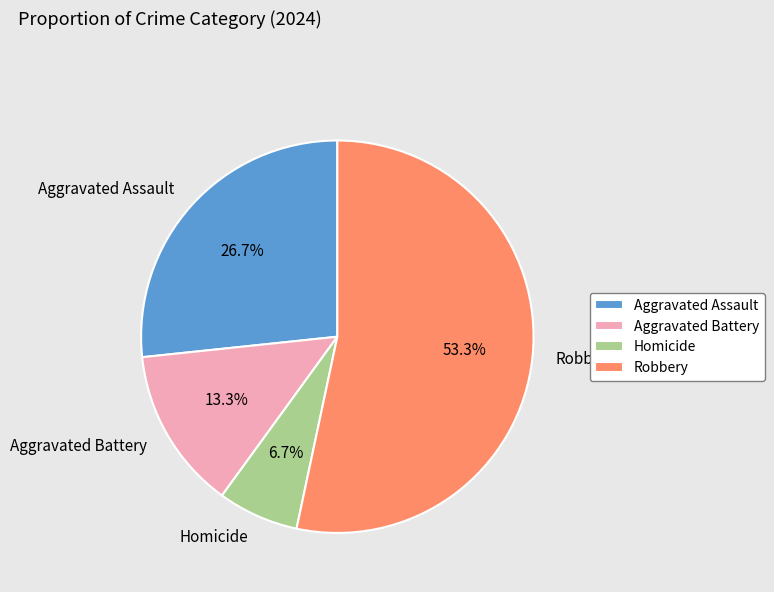

Is the sum of Aggravated Assault and Aggravated Battery greater than half?

No